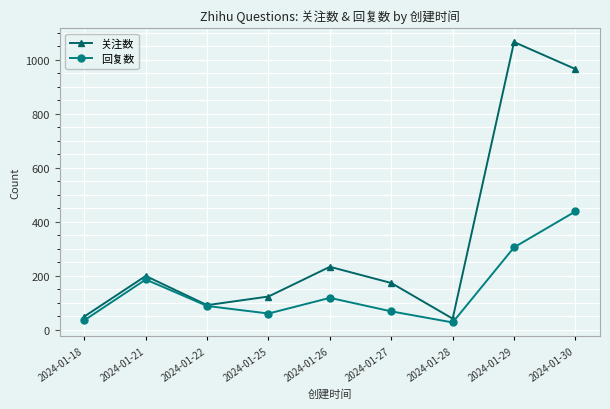

Count the number of categories in the chart.

9